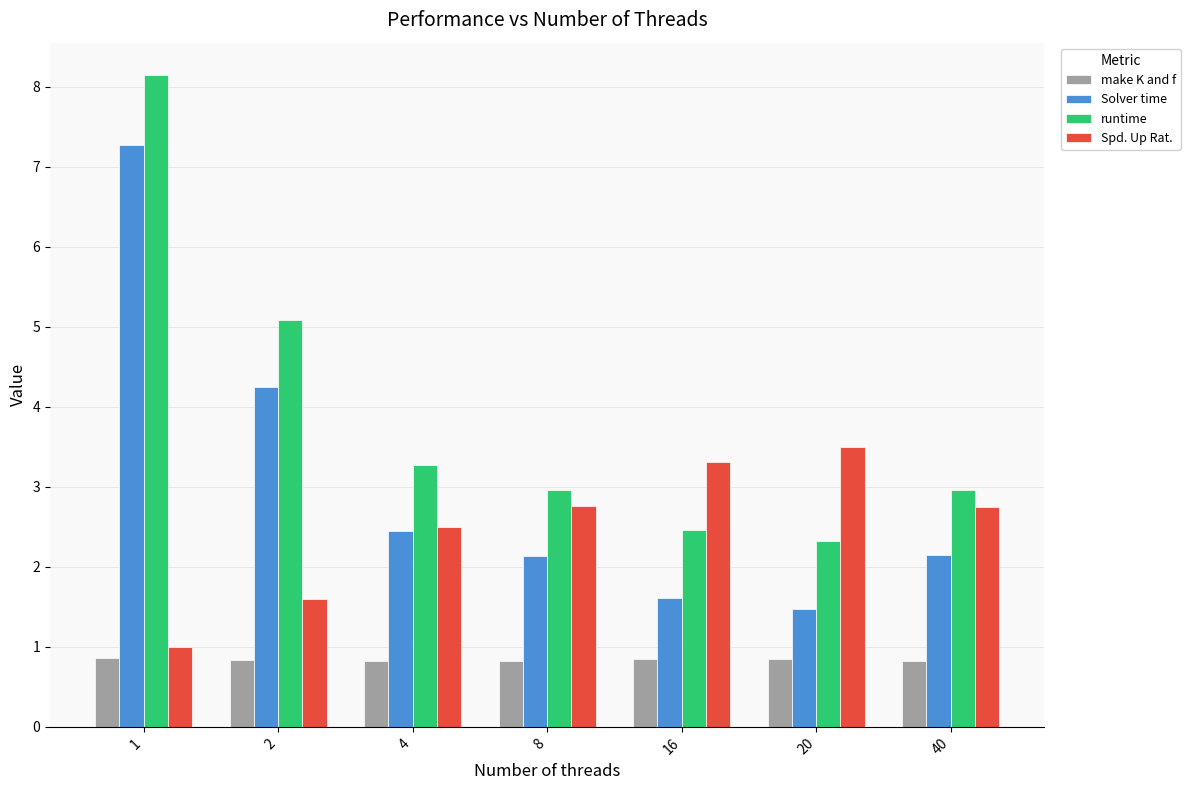

Does the chart contain any negative values?

No